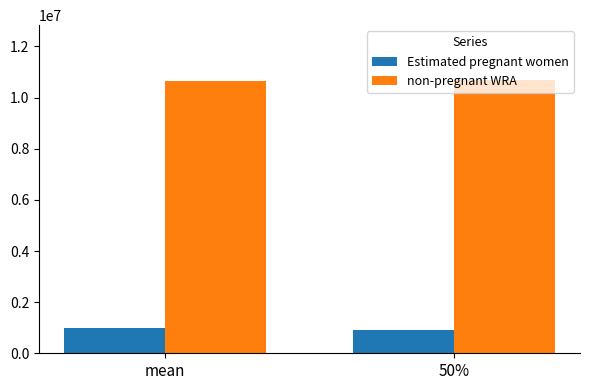

What is the label of the 2nd bar from the left?

50%